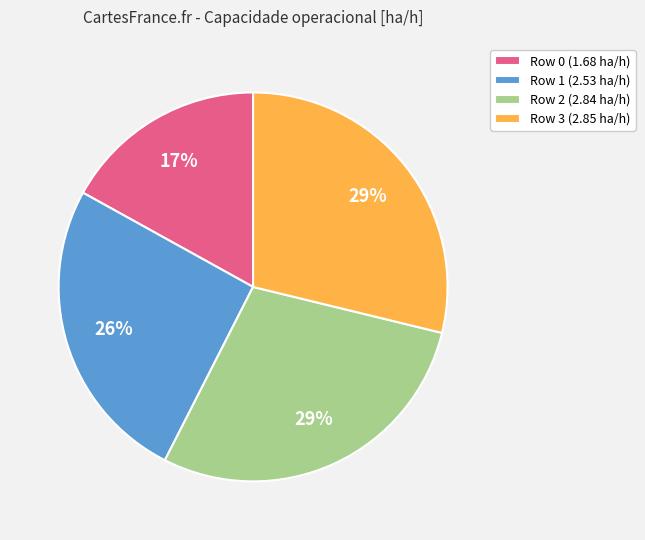

To the nearest percent, what is the difference between the Row 0 and Row 3 slice percentages?

12%